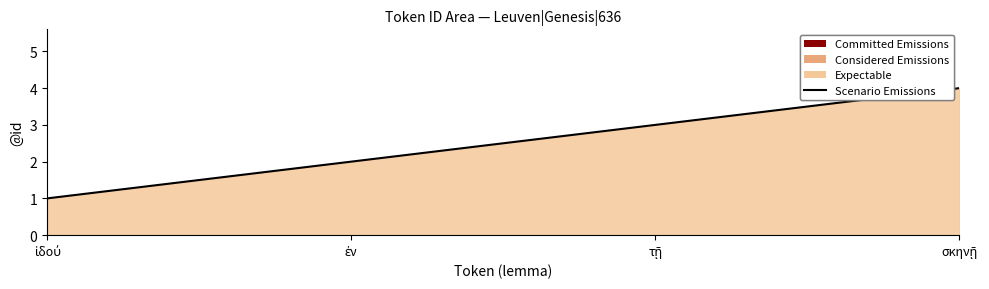

True or false: the data shows 1 at ἰδού.

True